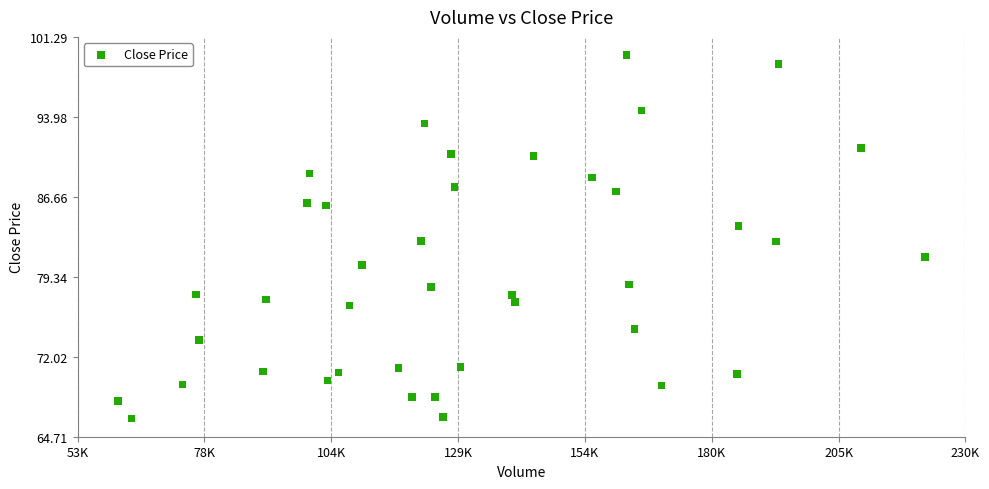

What is the range of X values (max minus min)?

161495.6